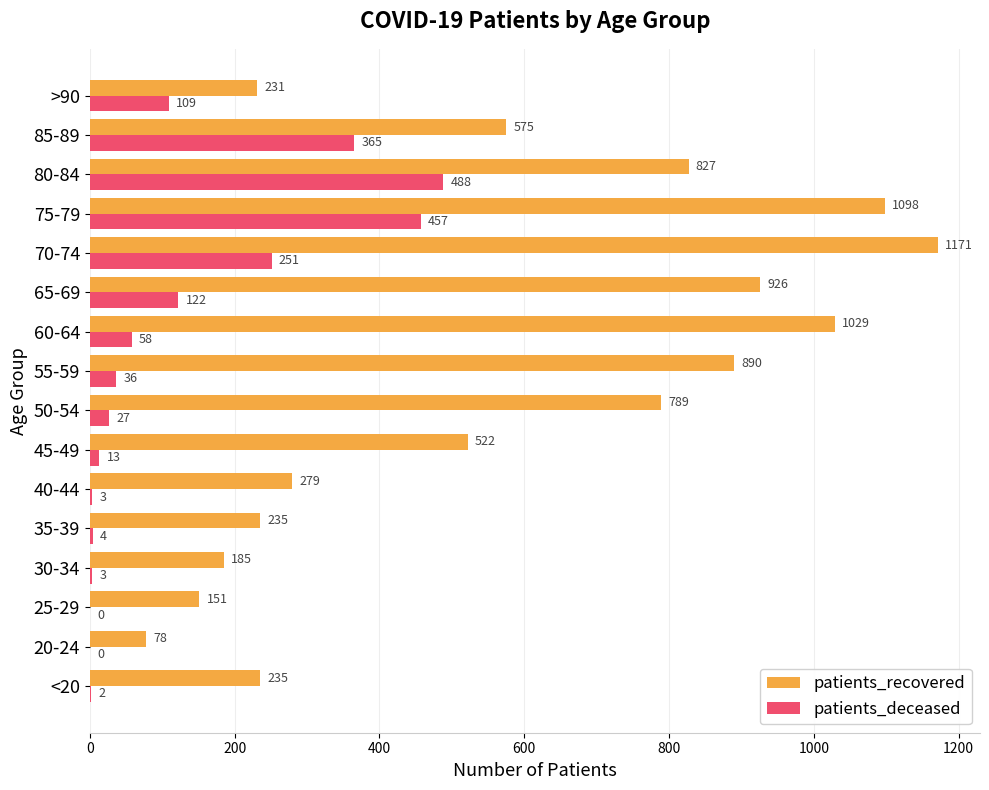

Which series changed the most between 35-39 and 75-79?

patients_recovered